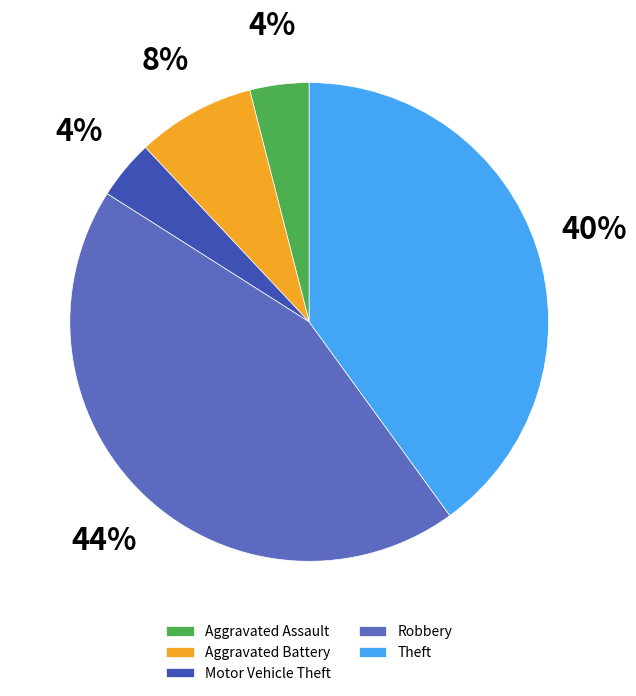

What percentage is the Robbery slice, to the nearest percent?

44%